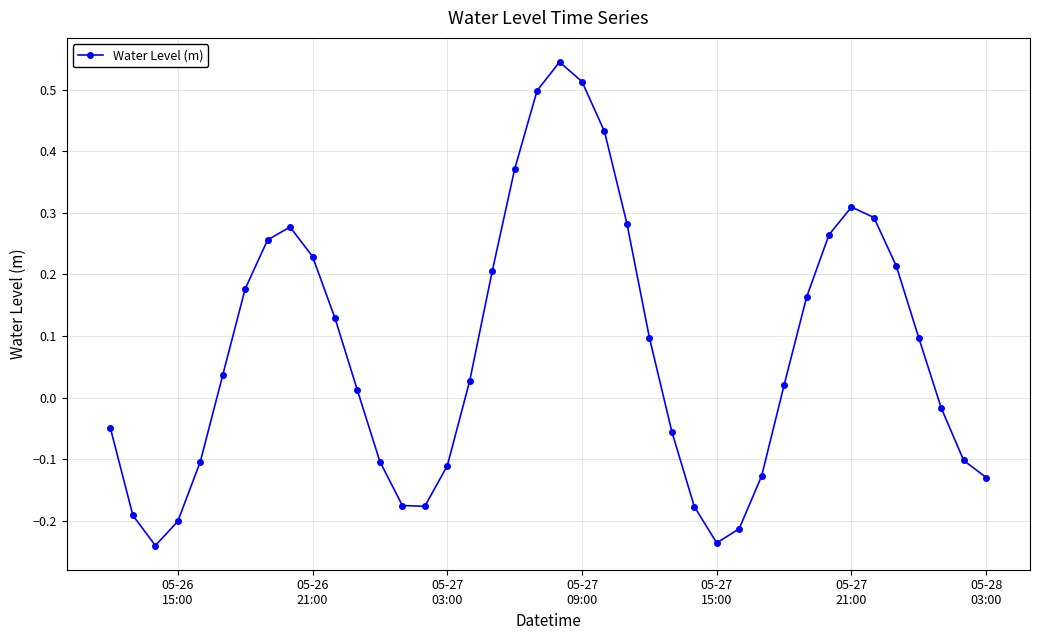

How many categories are shown in the chart?

40